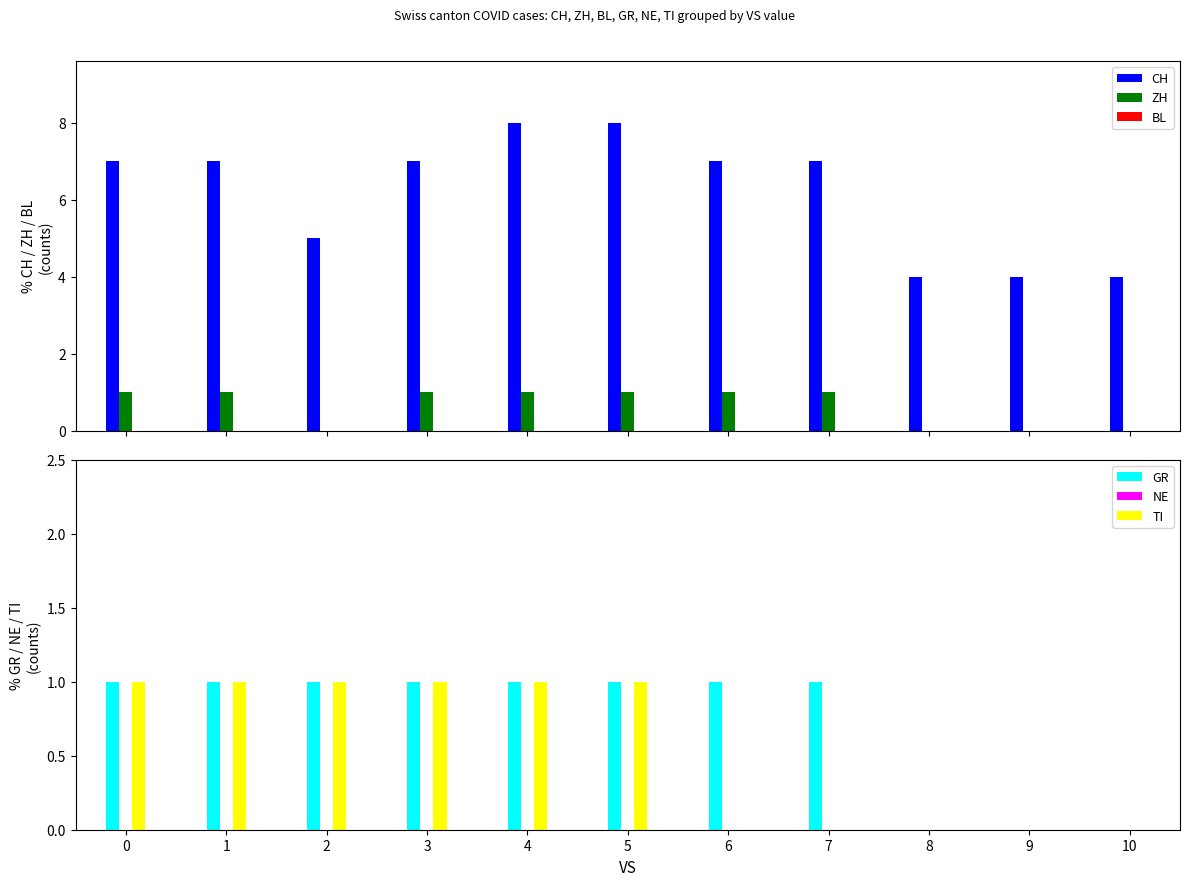

At how many categories does at least one series exceed 1?

11